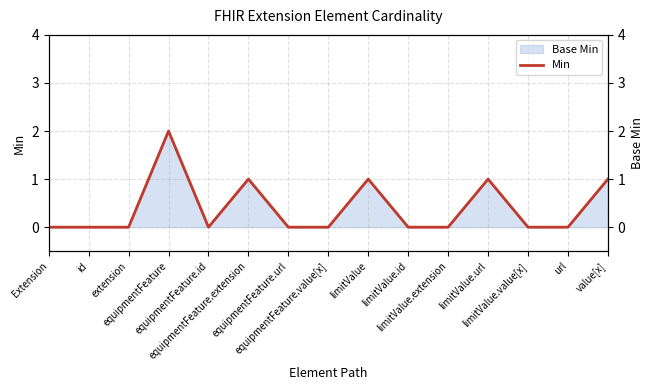

Rank the categories by value from lowest to highest.

Extension, id, extension, equipmentFeature.id, equipmentFeature.url, equipmentFeature.value[x], limitValue.id, limitValue.extension, limitValue.value[x], url, equipmentFeature.extension, limitValue, limitValue.url, value[x], equipmentFeature